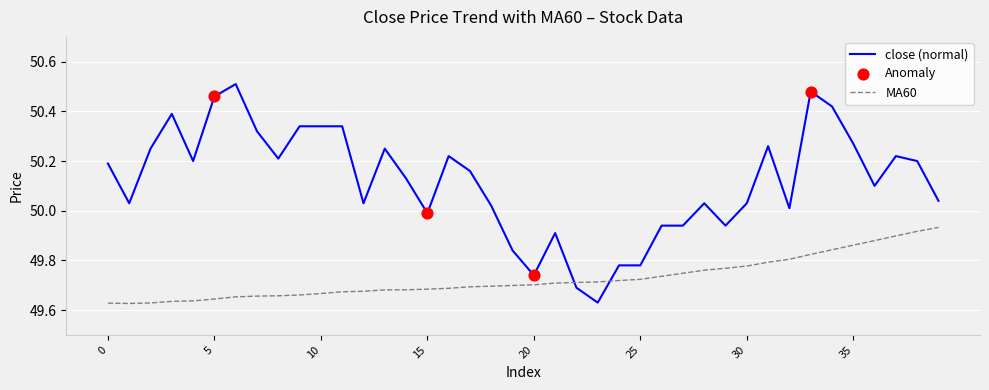

Which series has the largest total across all categories?

close (normal)